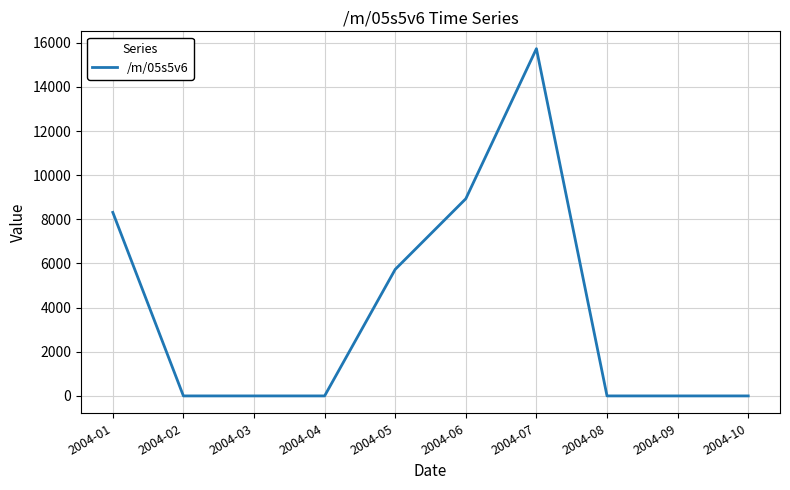

What is the difference between the values at 2004-02 and 2004-07?

15730.6